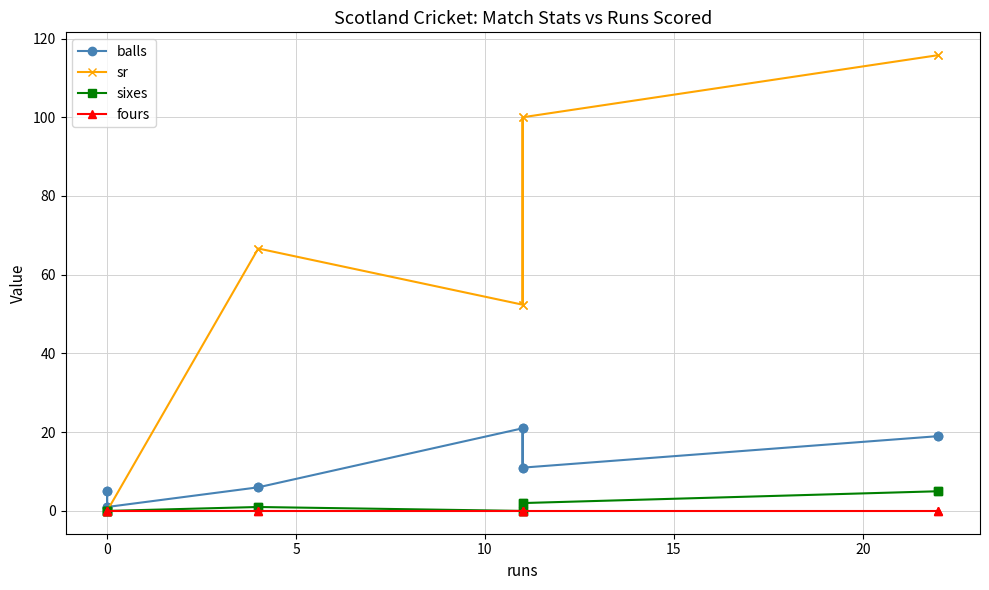

How many times do balls and sr cross each other?

1